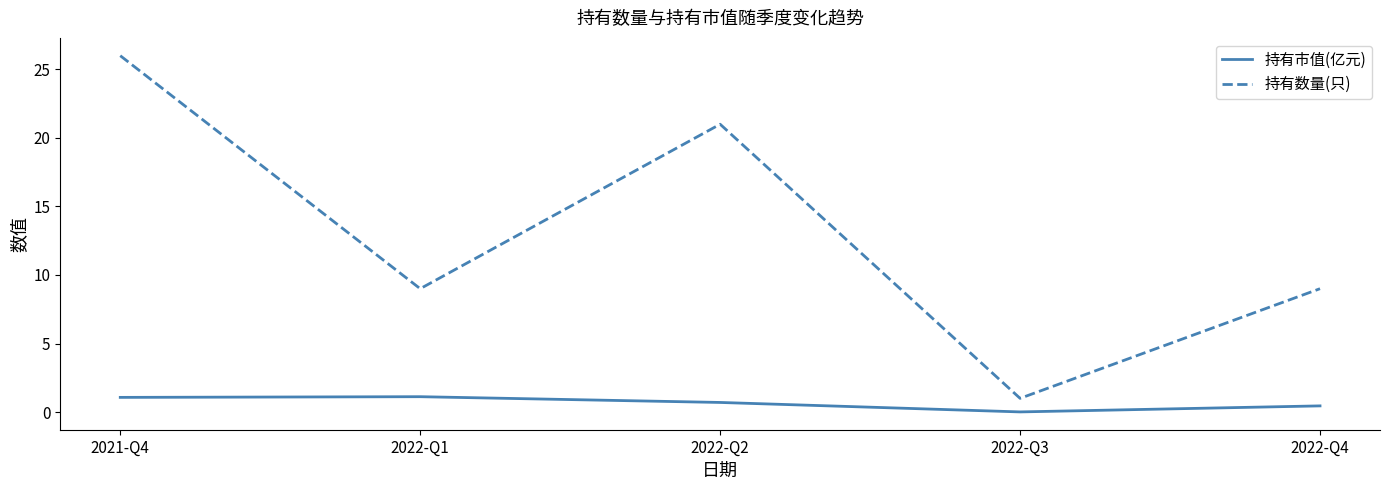

Is it true that 持有数量(只) equals 5.4 at 2022-Q1?

False